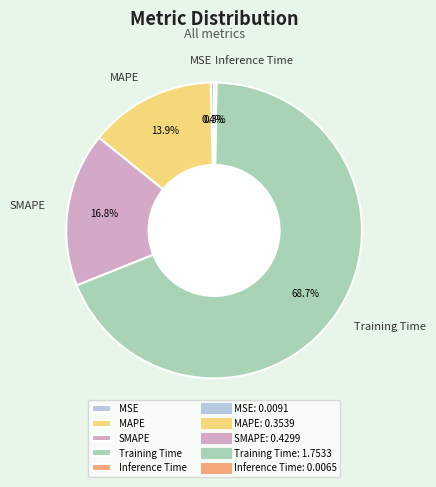

Which slice is the largest?

Training Time